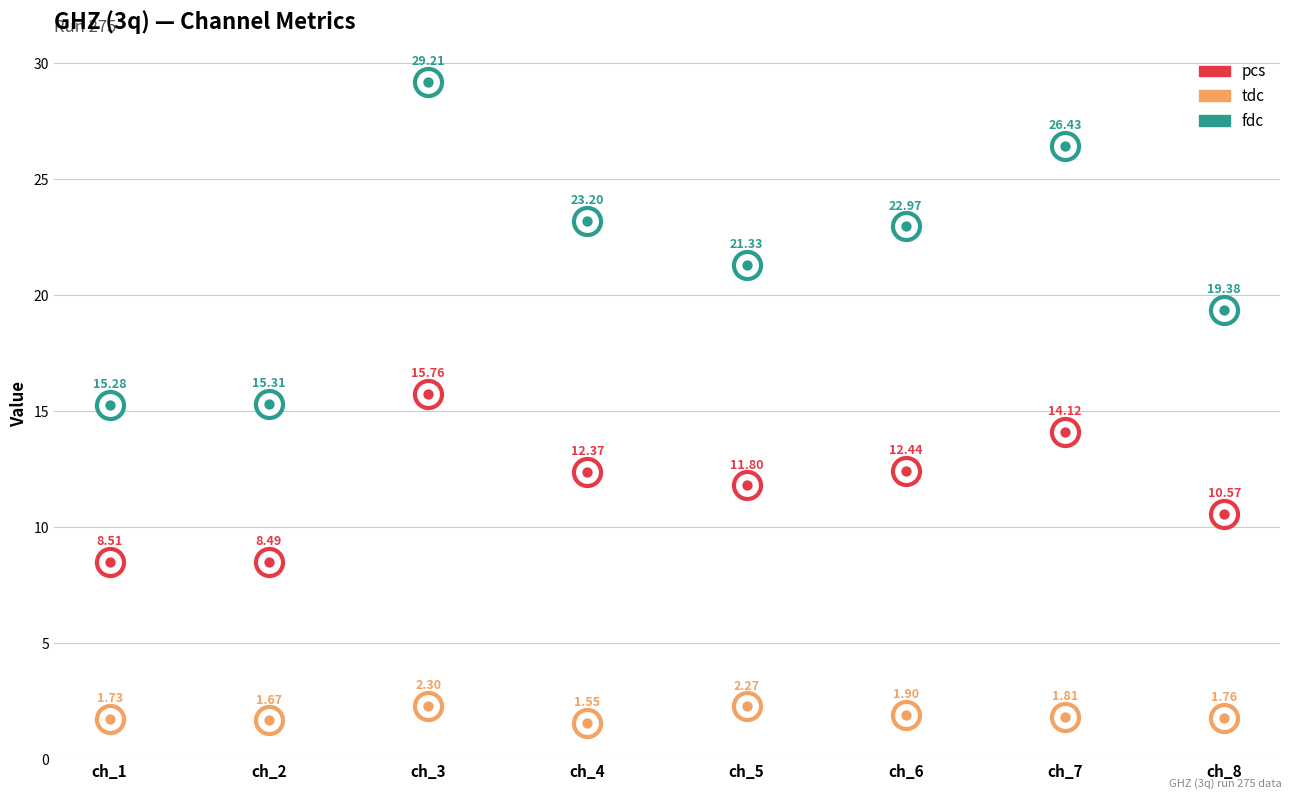

Which series has the largest Y range (max minus min)?

fdc